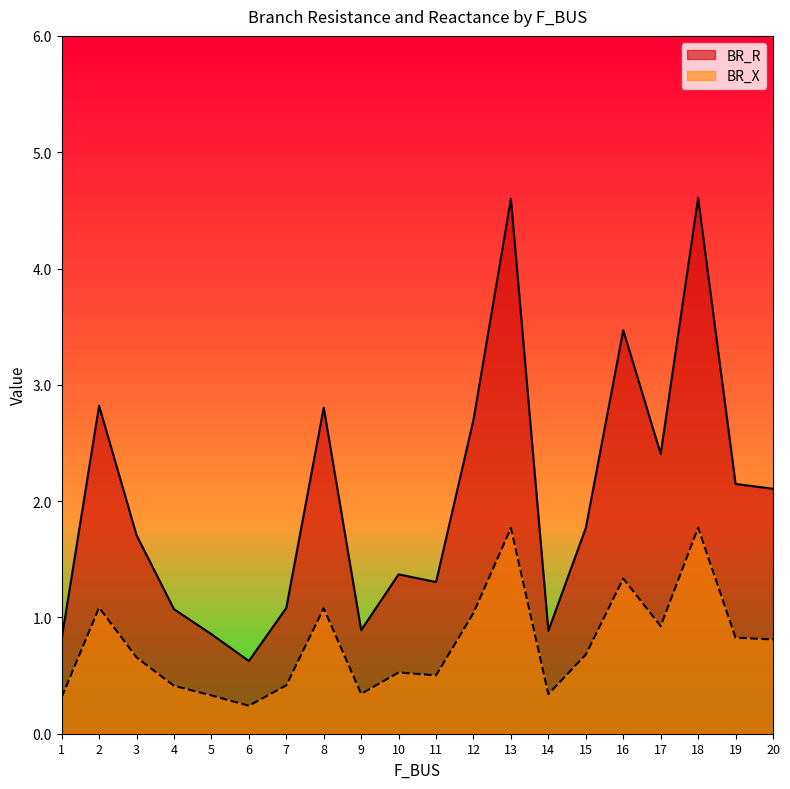

What are all the series names shown in the legend?

BR_R, BR_X